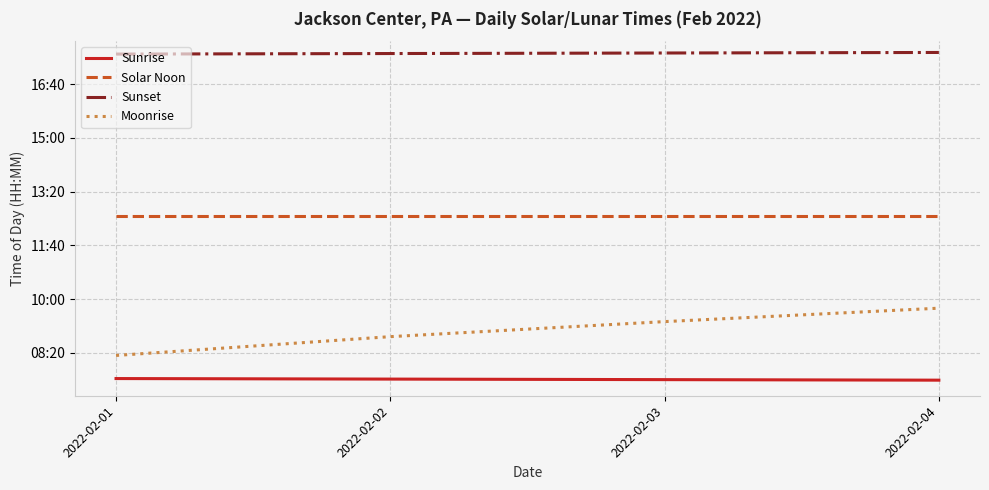

What are all the series names shown in the legend?

Sunrise, Solar Noon, Sunset, Moonrise